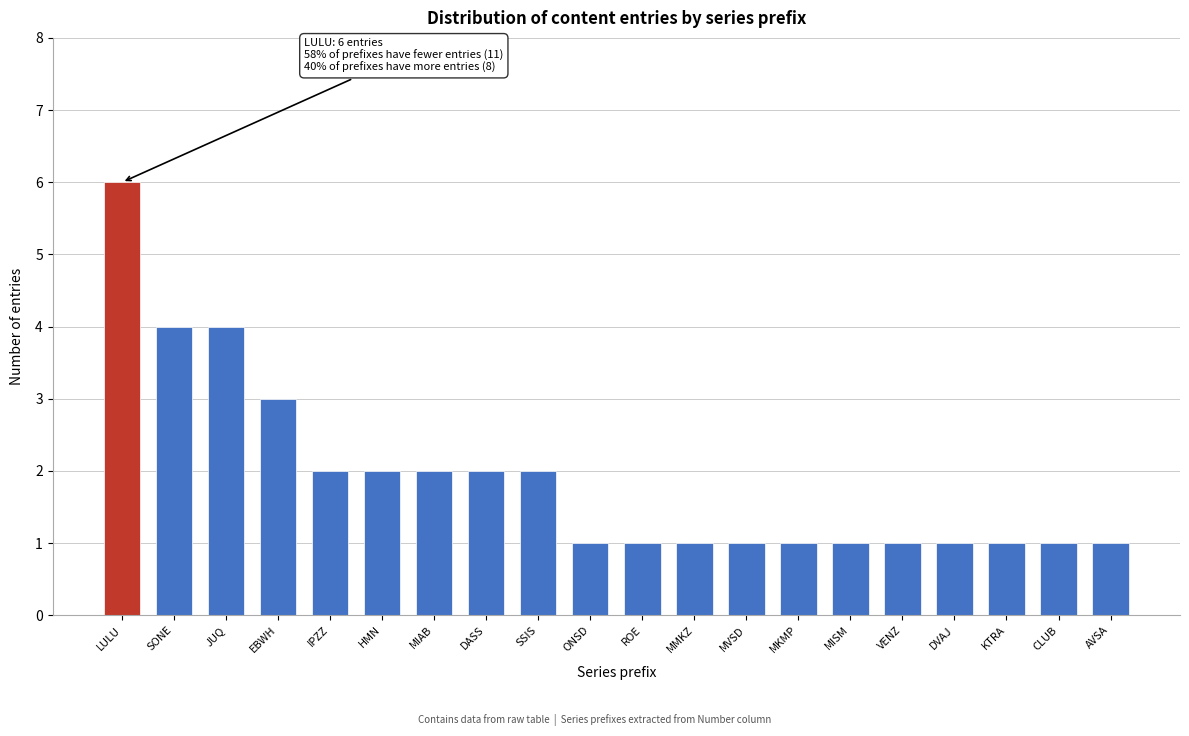

Reading left to right, list all the values displayed in this chart.

6	4	4	3	2	2	2	2	2	1	1	1	1	1	1	1	1	1	1	1